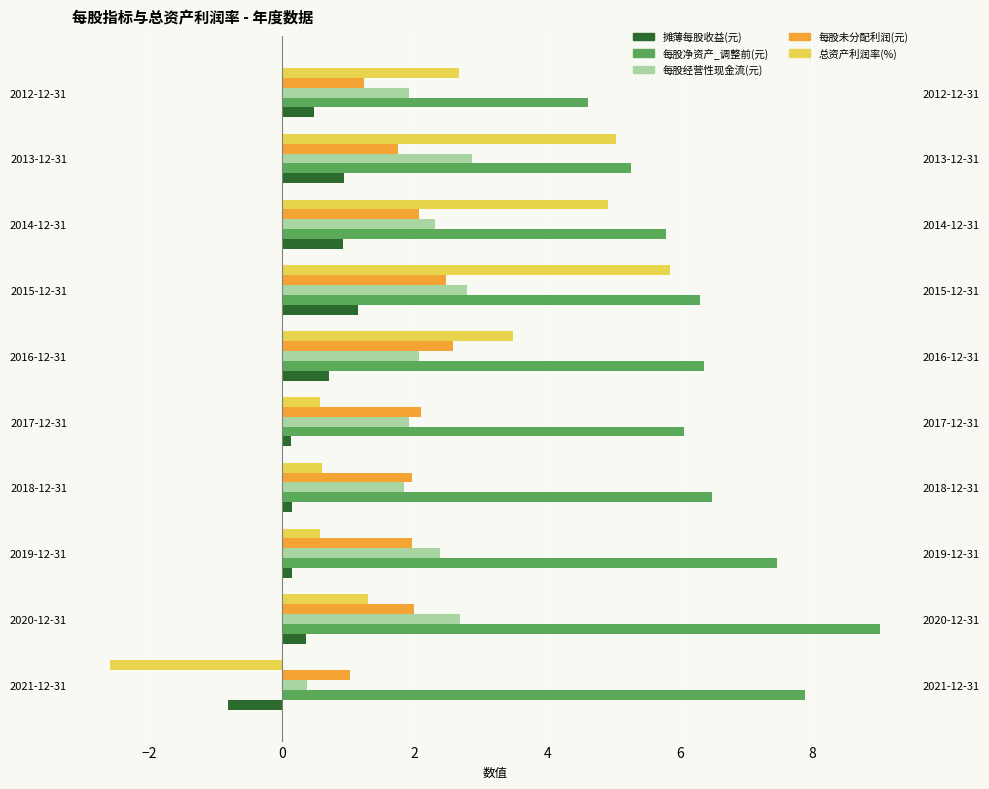

Reading left to right, what are all the values shown in this chart?

摊薄每股收益(元): -0.8	0.4	0.2	0.2	0.1	0.7	1.2	0.9	0.9	0.5
每股净资产_调整前(元): 7.9	9.0	7.5	6.5	6.1	6.4	6.3	5.8	5.3	4.6
每股经营性现金流(元): 0.4	2.7	2.4	1.8	1.9	2.1	2.8	2.3	2.9	1.9
每股未分配利润(元): 1.0	2.0	2.0	2.0	2.1	2.6	2.5	2.1	1.8	1.2
总资产利润率(%): -2.6	1.3	0.6	0.6	0.6	3.5	5.9	4.9	5.0	2.7